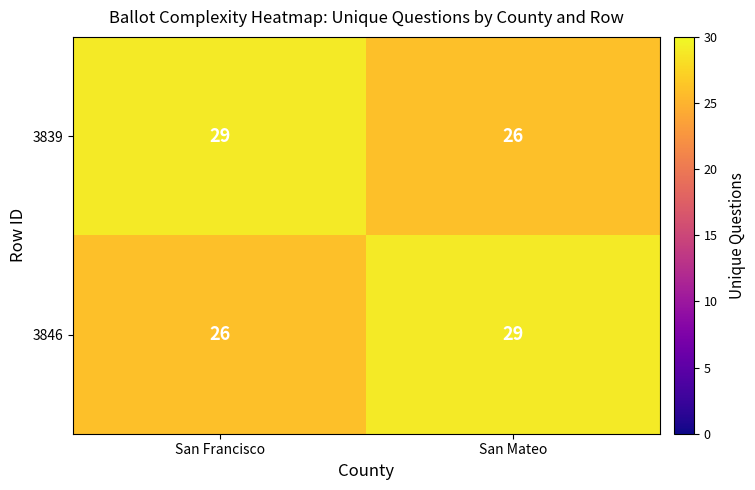

What value does the 3846 series have at San Francisco?

26